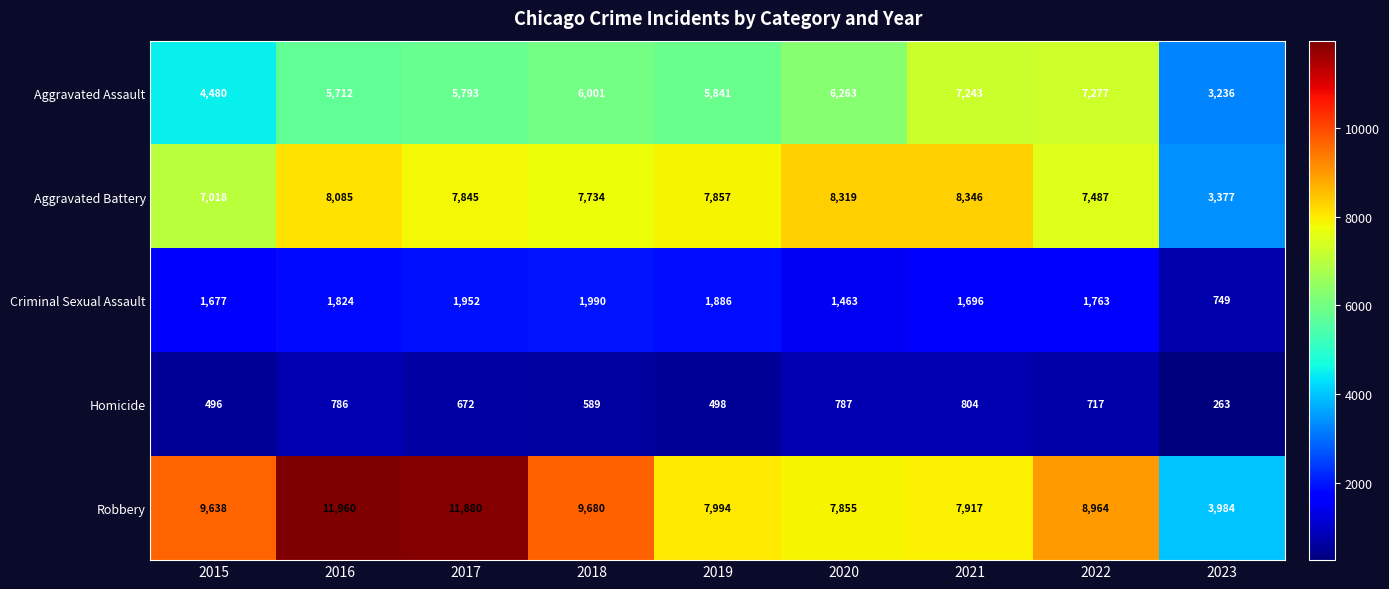

Which series has the largest range (max minus min)?

Robbery